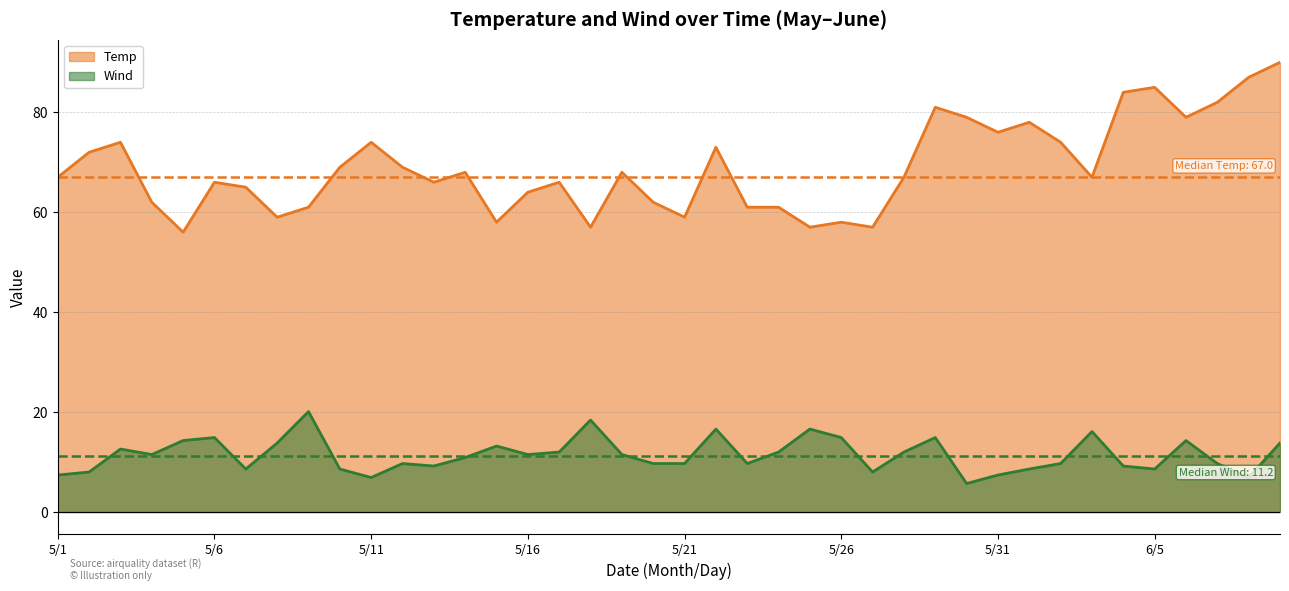

What is the spread (max minus min) of values at 5/12?

59.3